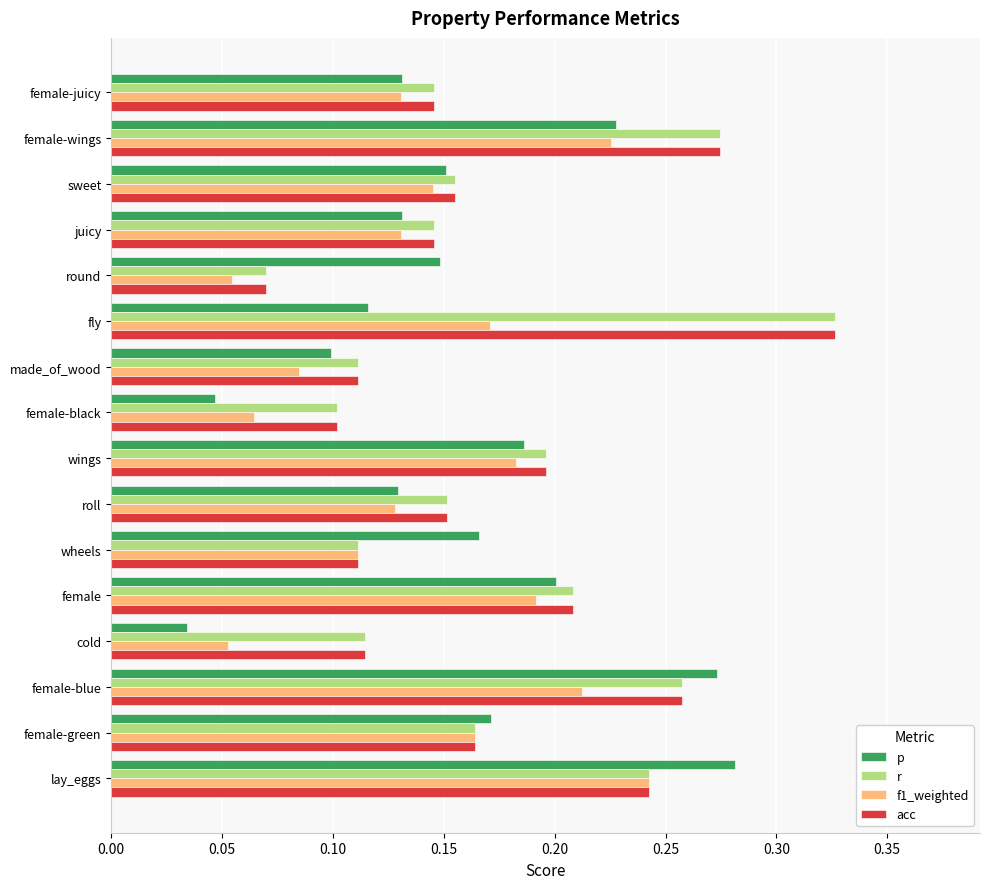

The acc series shows 0.1 at female-juicy. True or false?

True